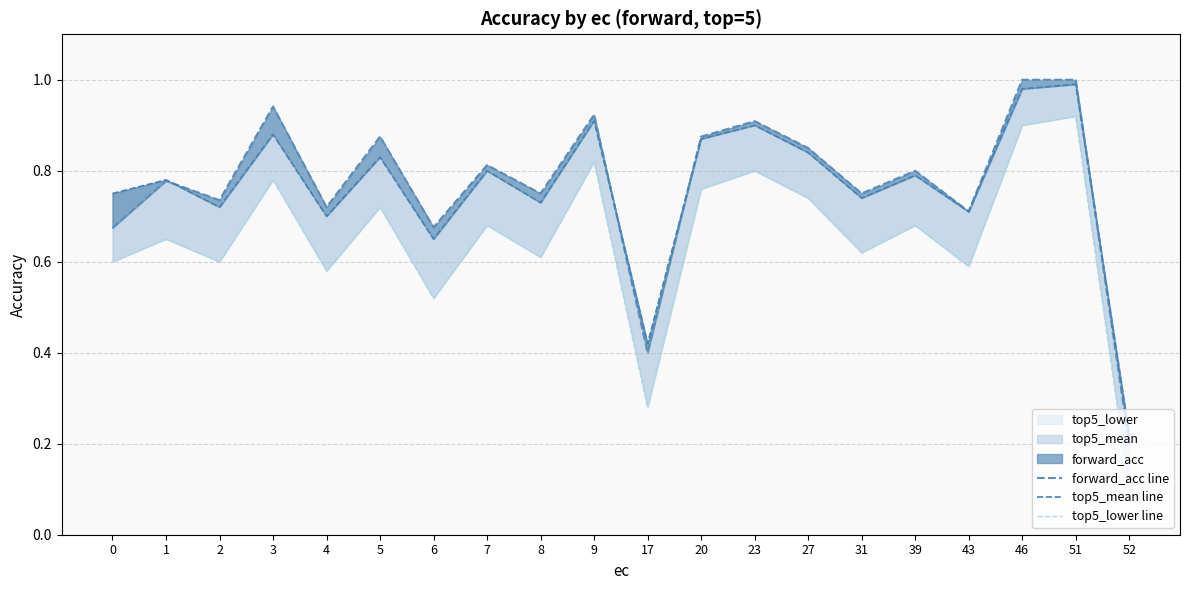

Which series has the widest spread of values?

top5_lower line